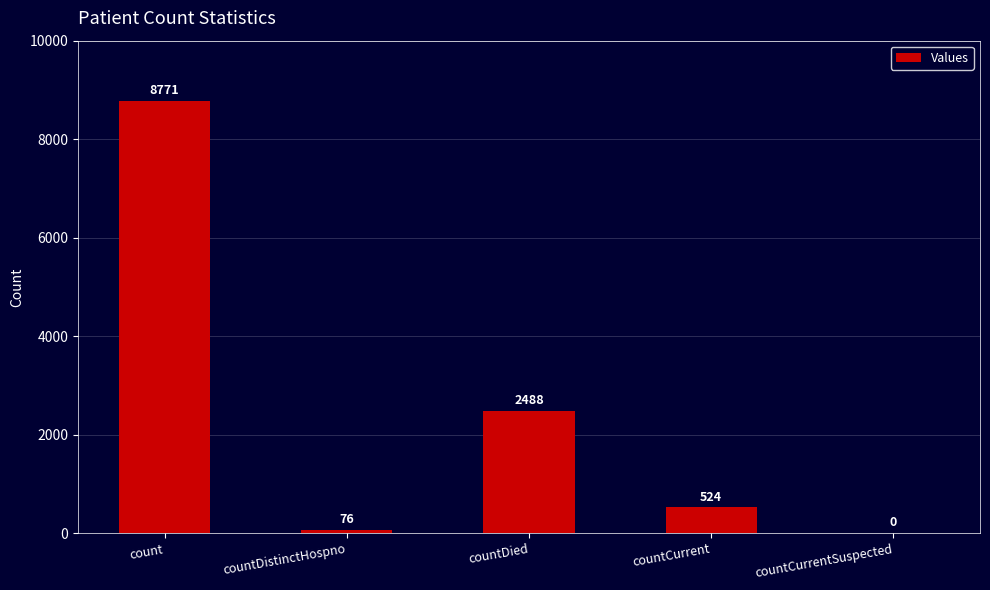

Reading left to right, transcribe all the data shown in this chart.

8771	76	2488	524	0